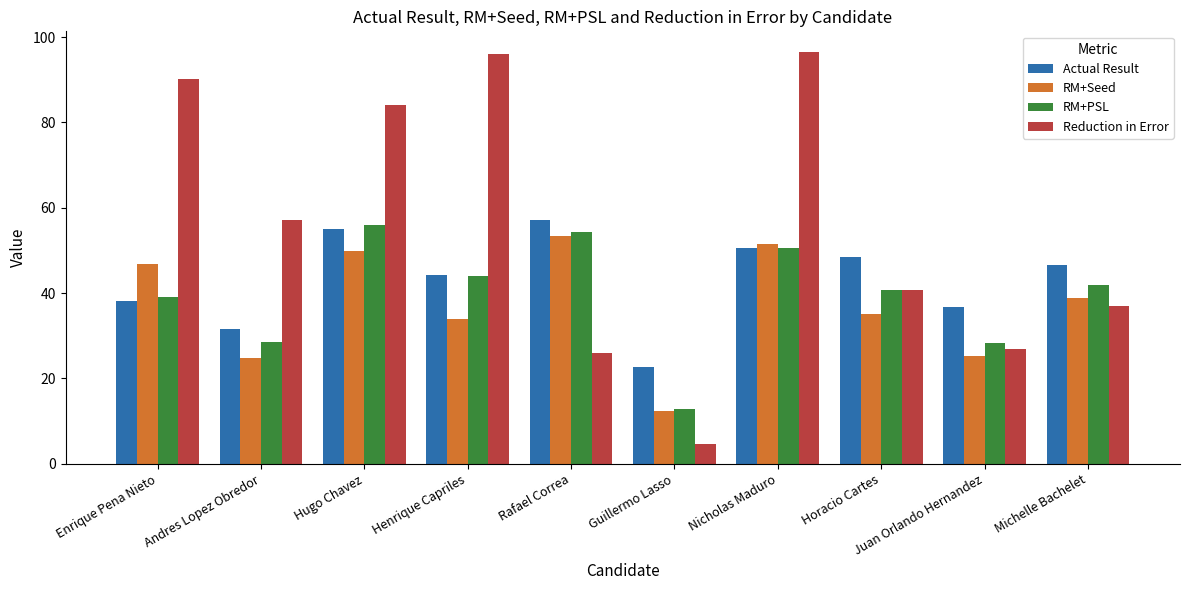

Between Nicholas Maduro and Horacio Cartes, which series saw the biggest shift?

Reduction in Error